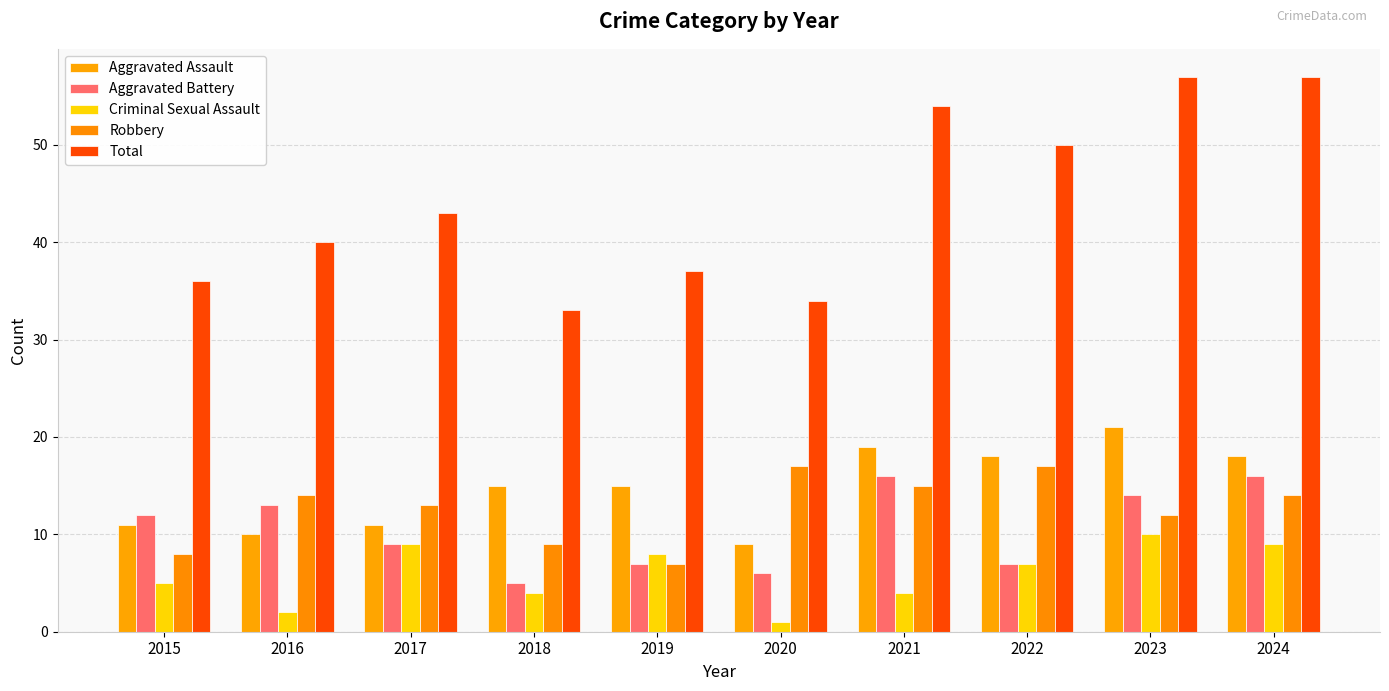

What is the minimum value for Robbery?

7